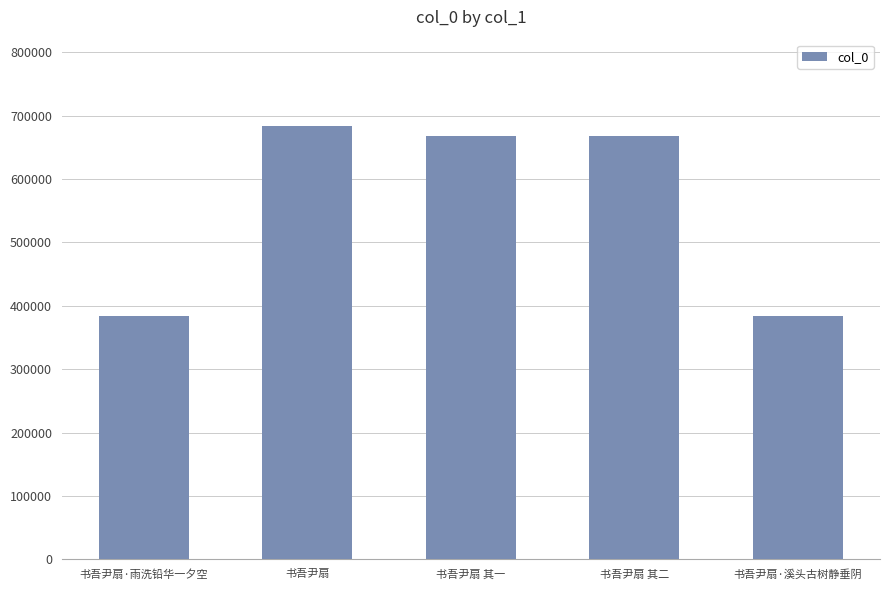

What is the label of the 2nd bar from the right?

书吾尹扇 其二